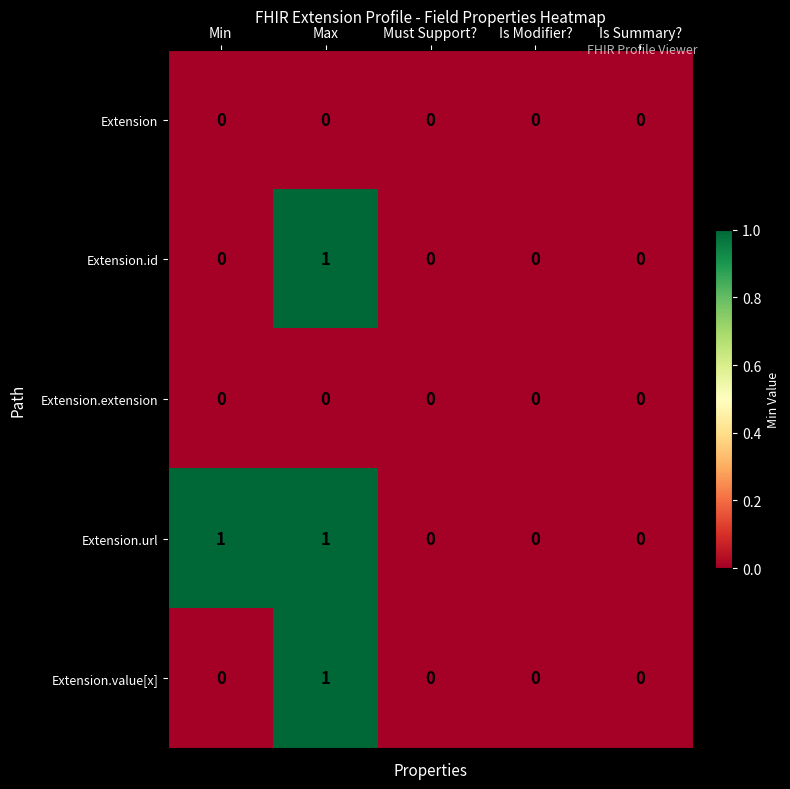

The Extension.url series shows -1 at Is Modifier?. True or false?

False